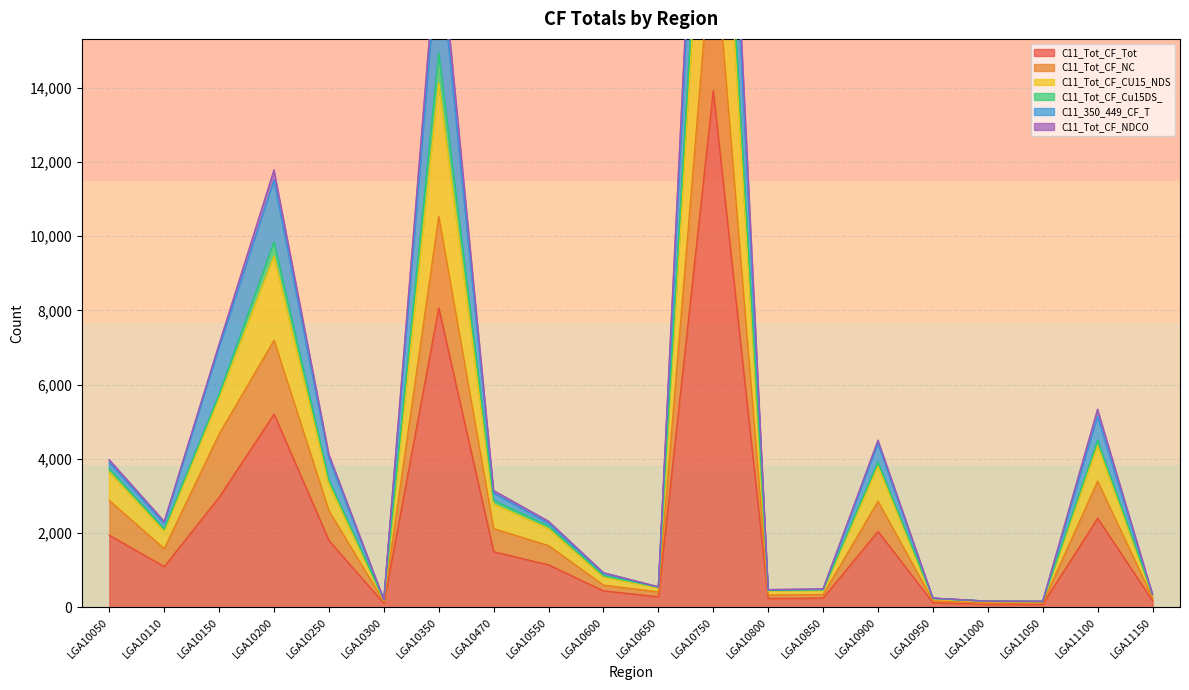

At how many categories does at least one series exceed 14127?

2